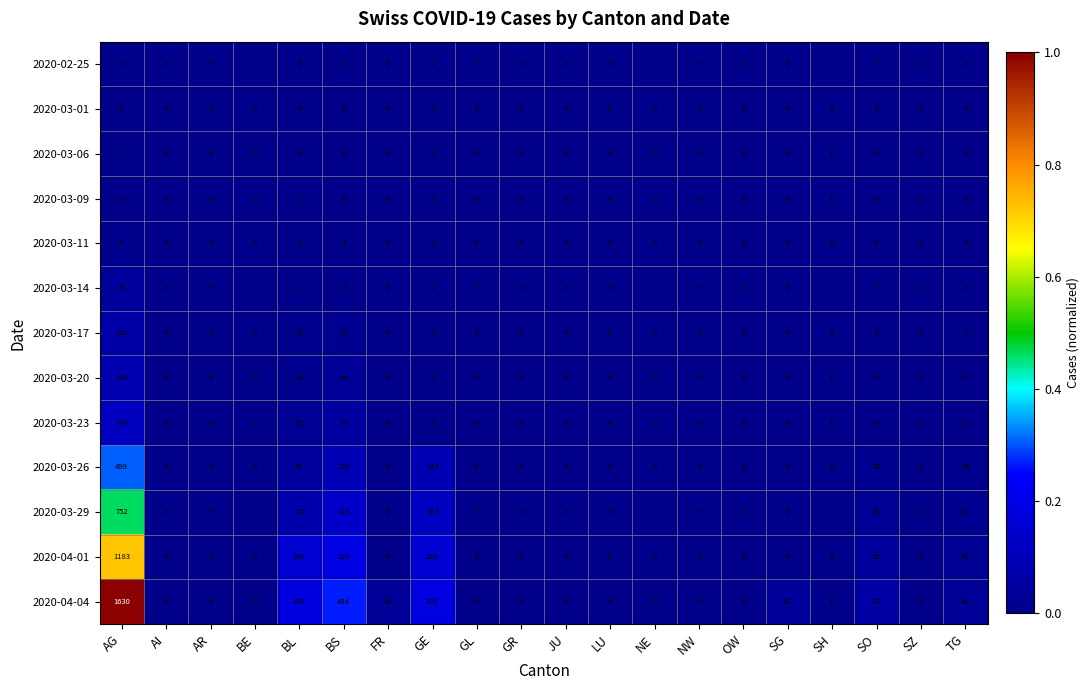

The value of 2020-03-20 at SG is 0. True or false?

True